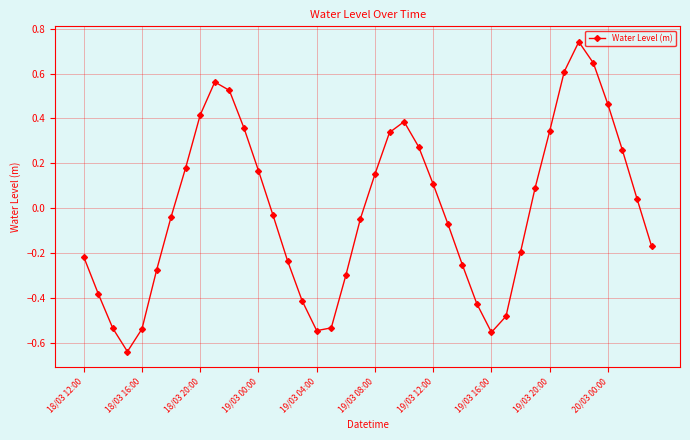

How many values are above zero?

19